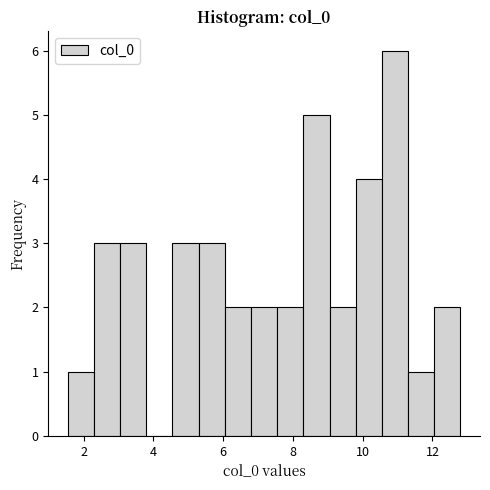

Around what value on the x-axis is the tallest bar? Give the approximate position of its centre, as read against the axis.

11.0